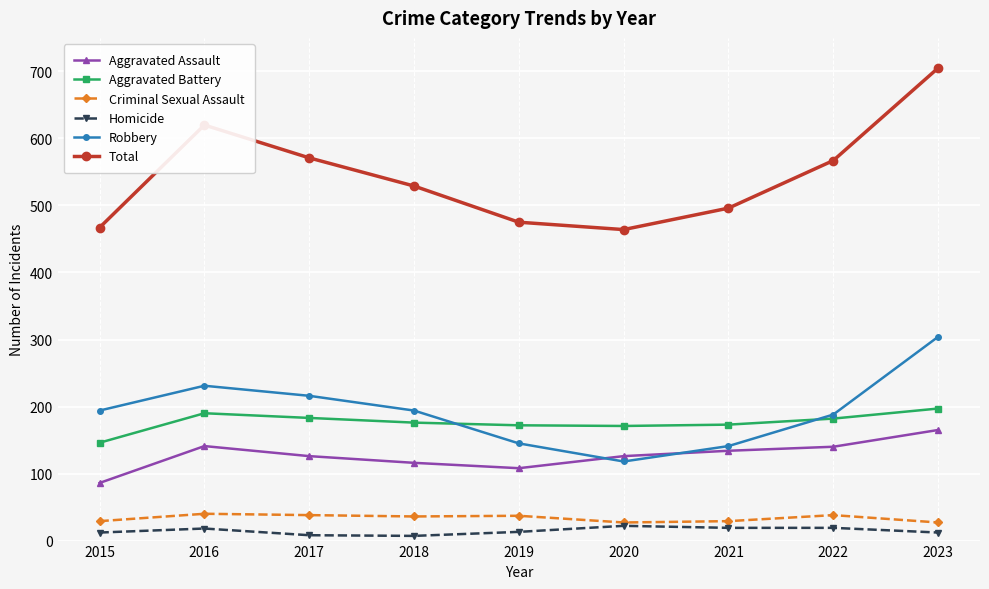

Is the value of Homicide at 2022 greater than the value of Robbery at 2017?

No